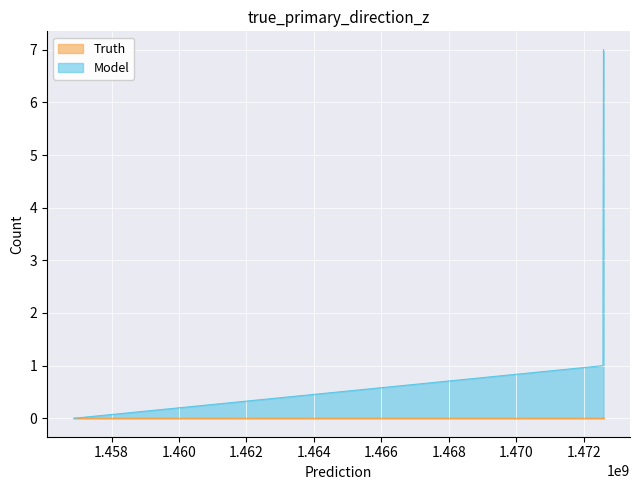

Which series has the largest range (max minus min)?

Model